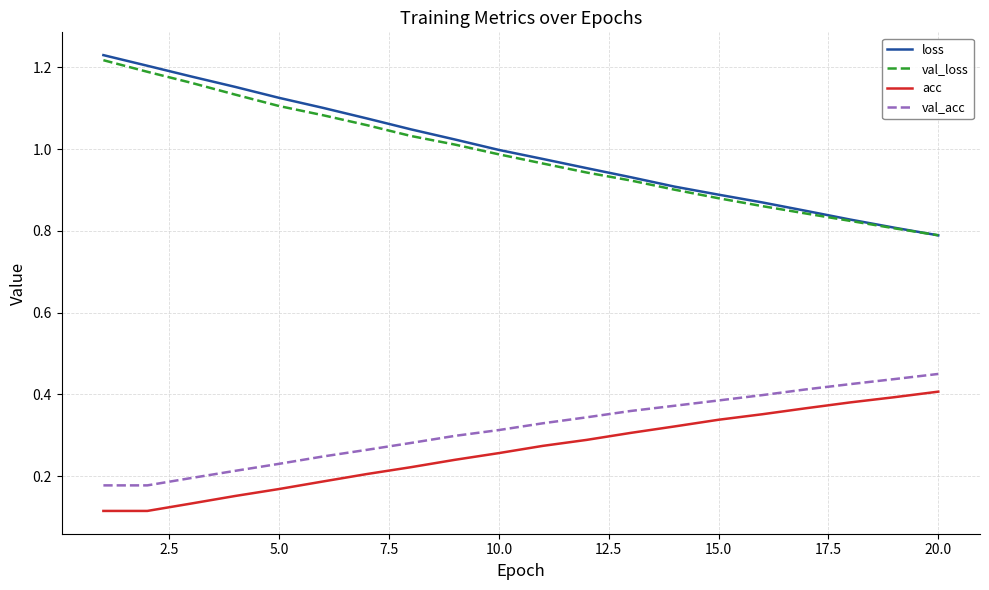

Which series has the largest range (max minus min)?

loss